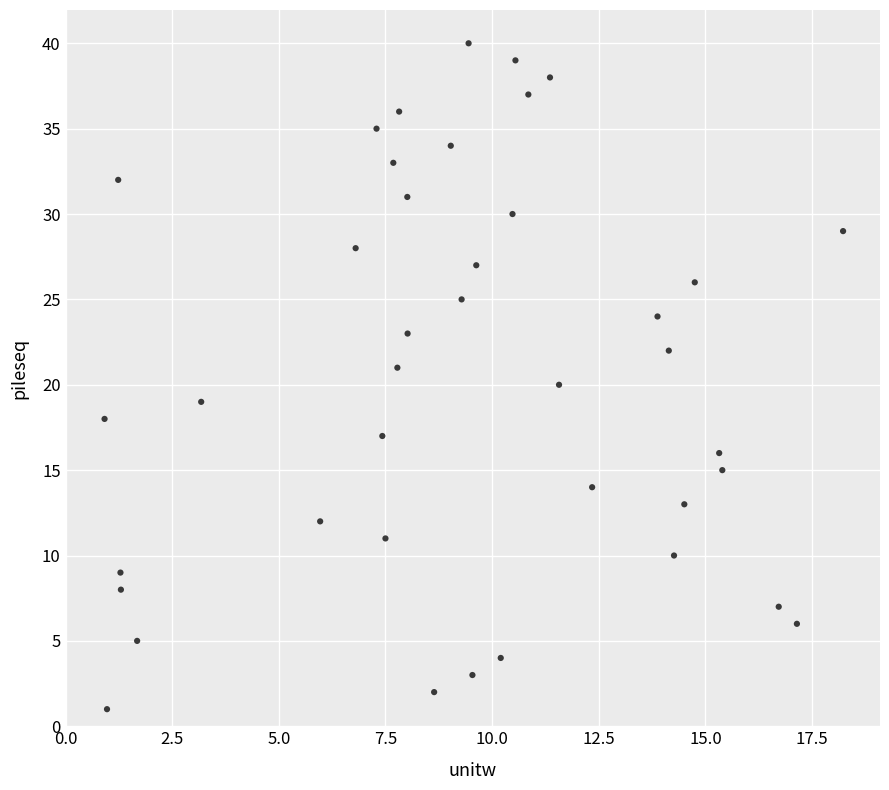

What is the range of Y values (max minus min)?

39